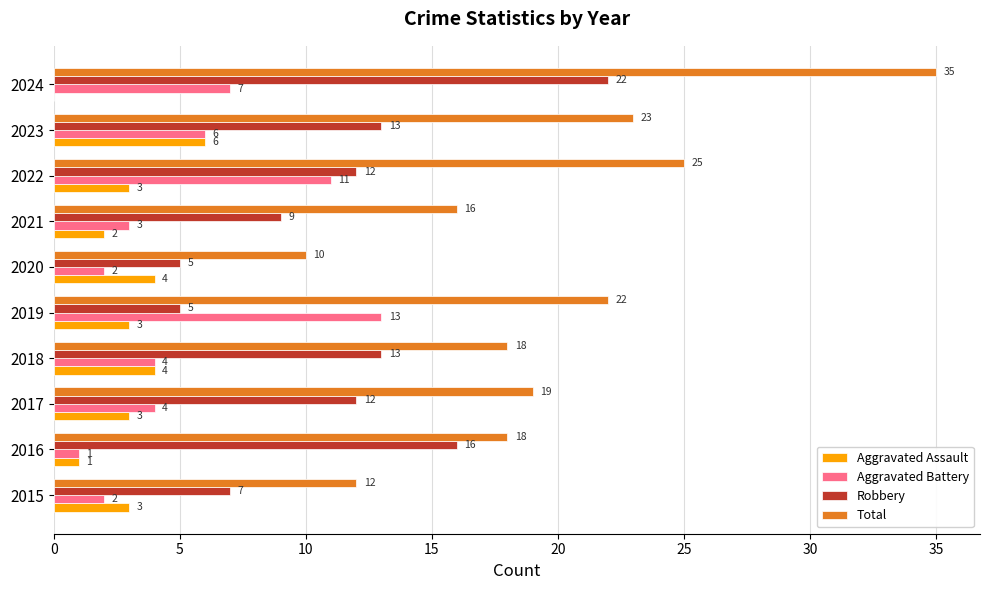

Which category has the highest value across all series?

2024